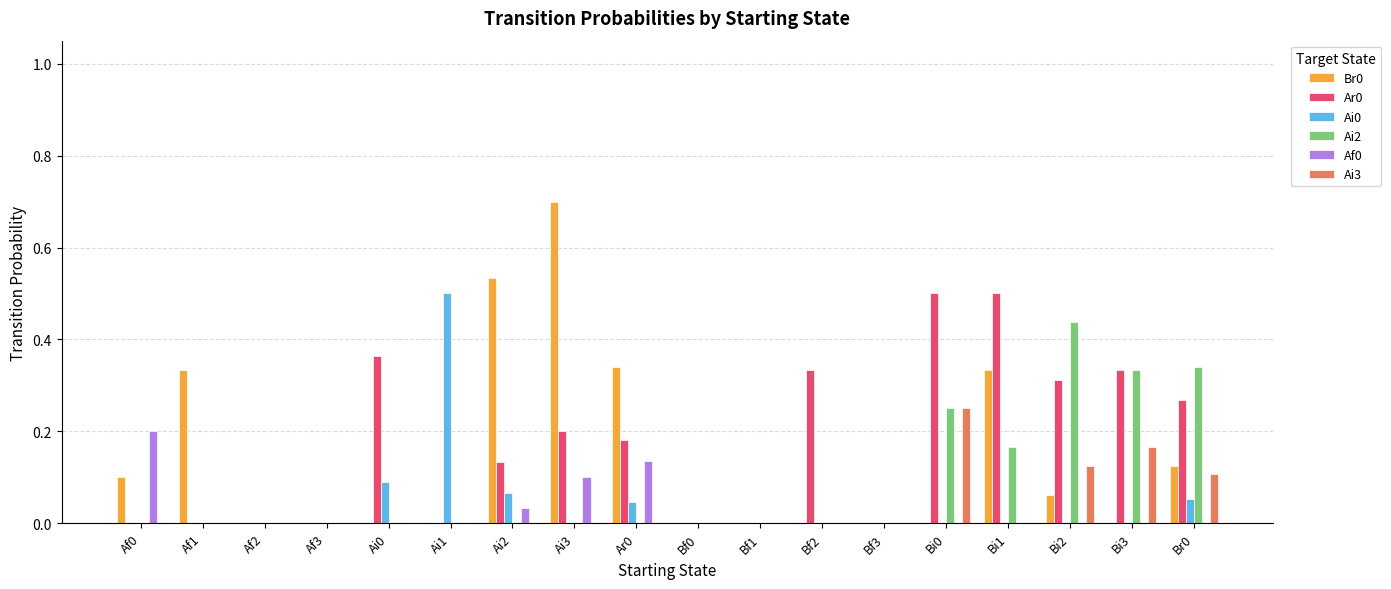

How many series are shown in this chart?

6